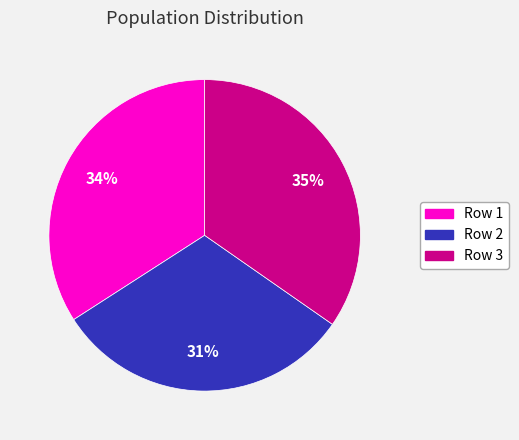

How many segments does this pie chart have?

3